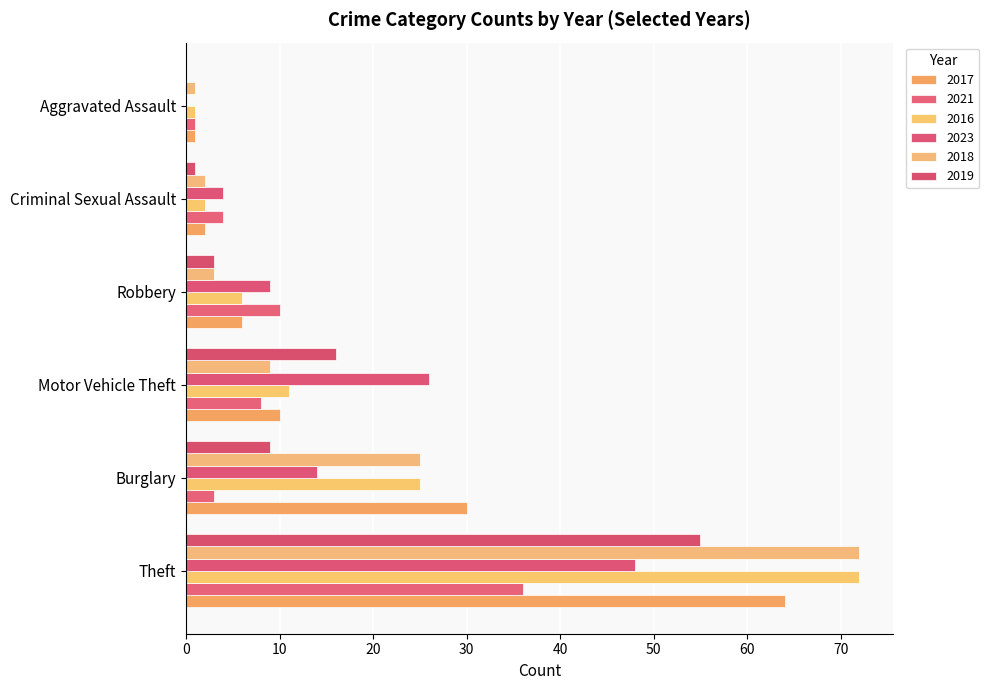

What is the sum of all 2021 values?

62